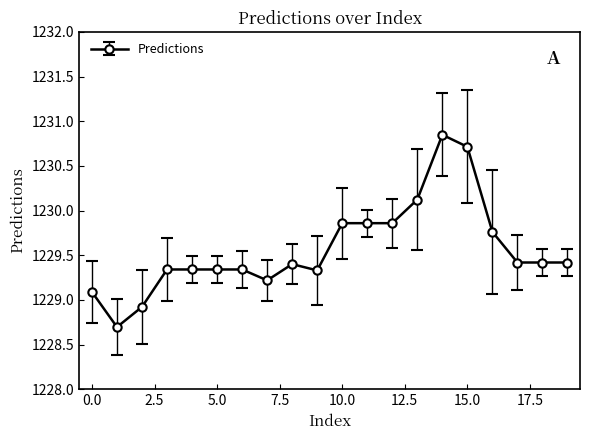

What is the value of the 2nd point from the left?

1228.7